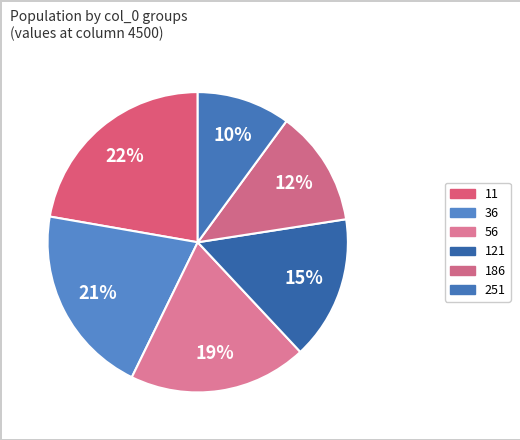

How many segments does this pie chart have?

6